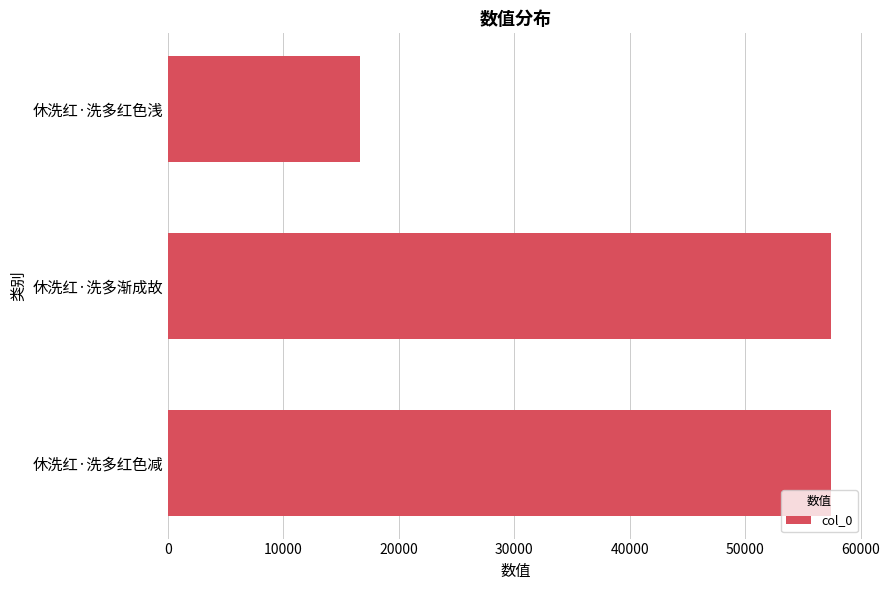

Which category has the highest value across all series?

休洗红·洗多渐成故